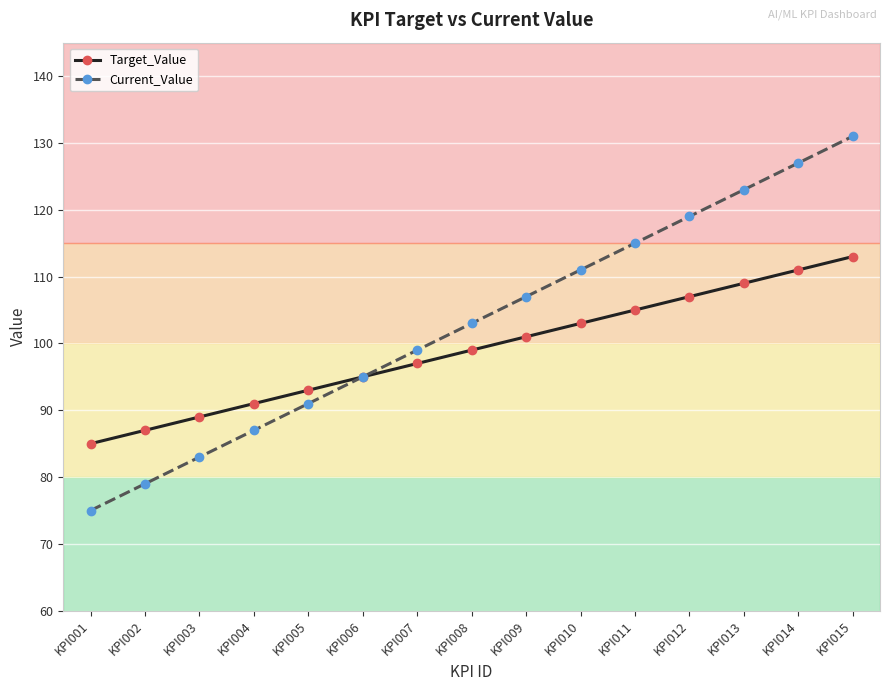

What value does the Target_Value series have at KPI003?

89